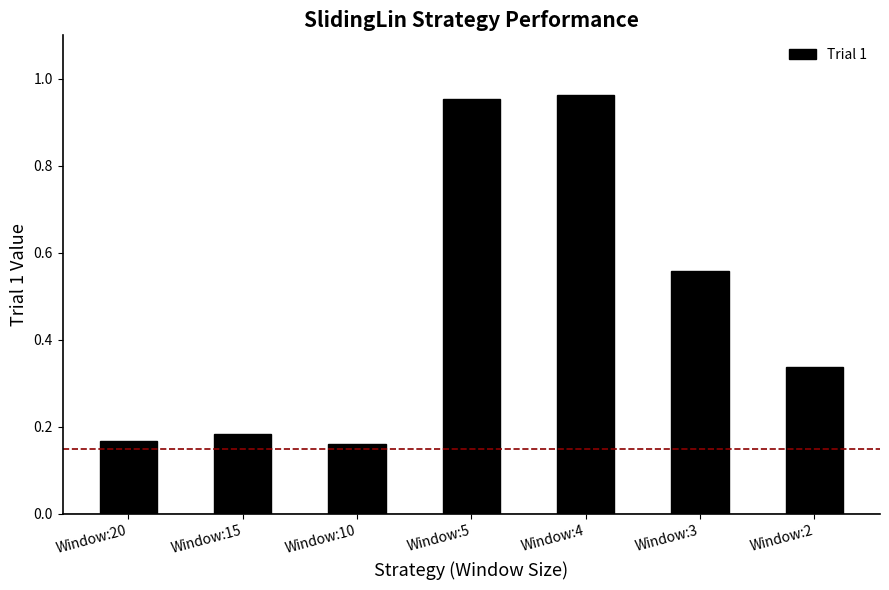

True or false: the data shows 0.1 at Window:2.

False